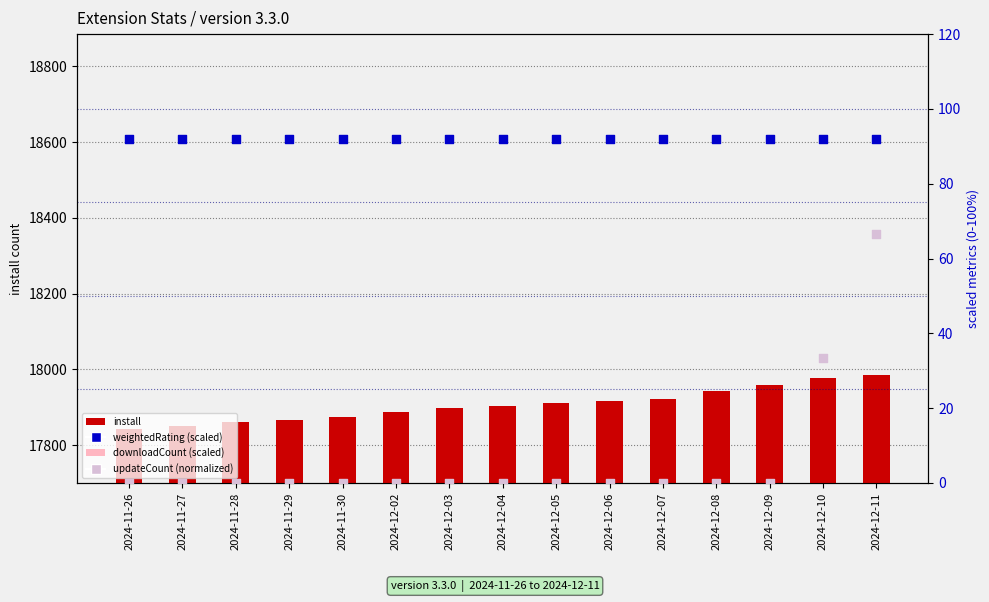

At which category is the sum across all series the highest?

2024-12-11